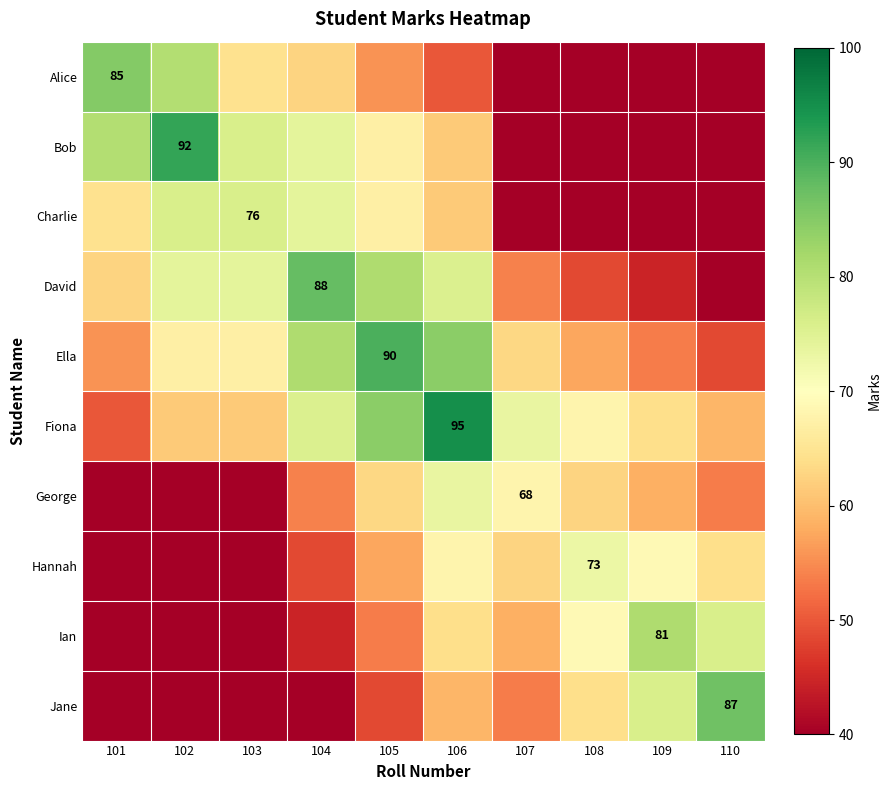

Rank the series at 105 from highest to lowest value.

Ella, Fiona, David, Bob, Charlie, George, Hannah, Alice, Ian, Jane